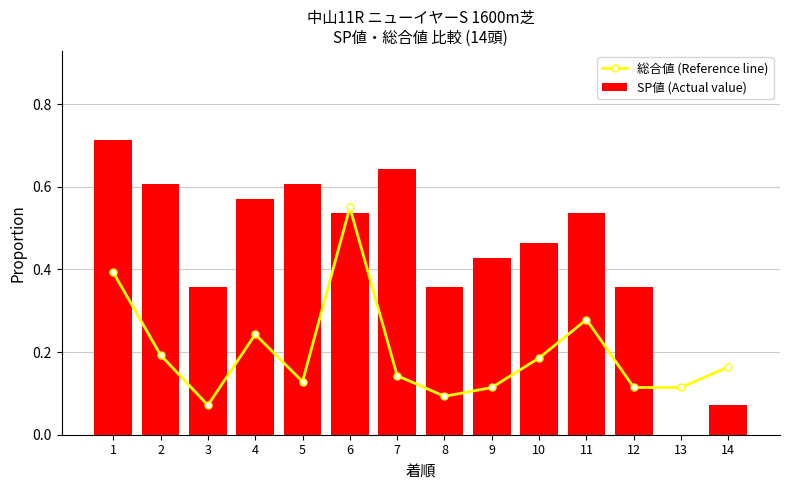

True or false: 総合値 (Reference line) has a value of 0.1 at 11.

False